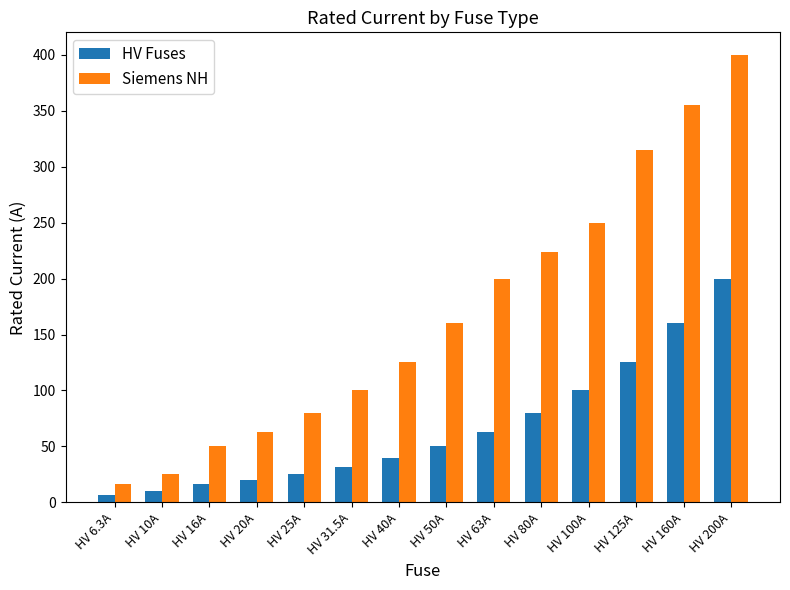

The Siemens NH series shows 16.0 at HV 6.3A. True or false?

True